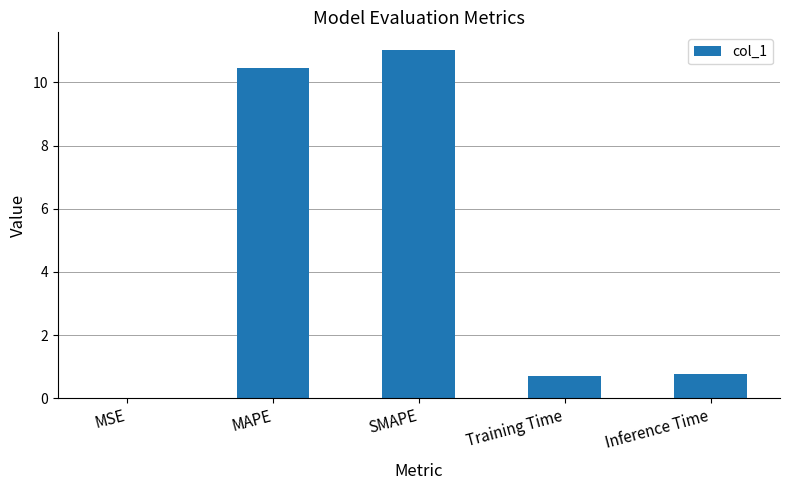

What value does the data have at Inference Time?

0.8